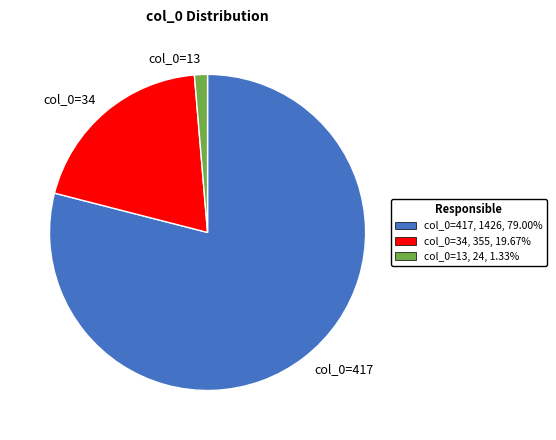

How many slices are in this pie chart?

3